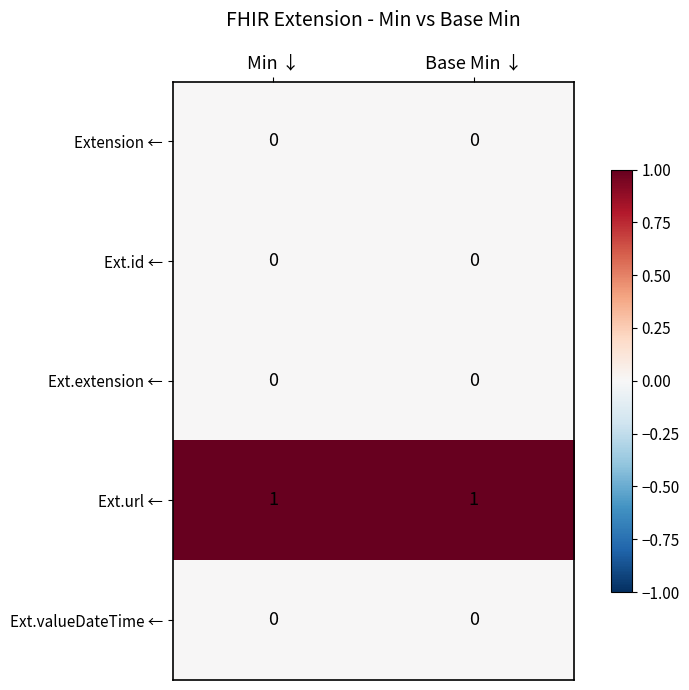

True or false: Ext.extension ← has a value of 0 at Base Min ↓.

True